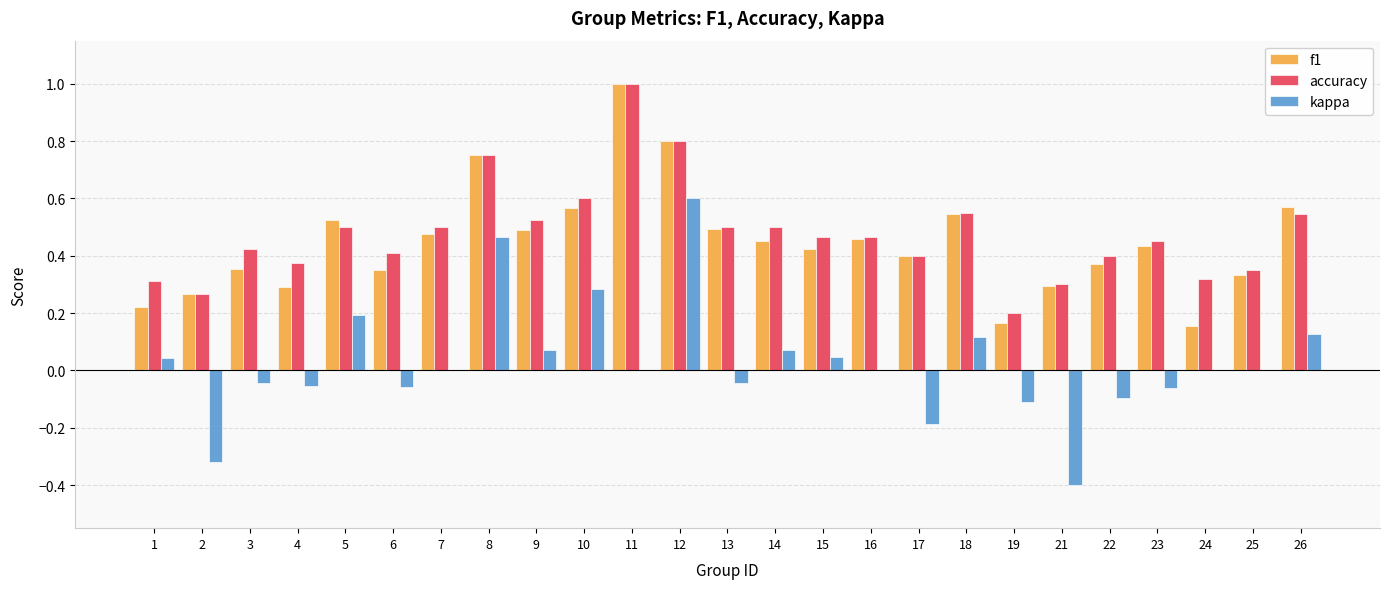

Is the value of f1 at 19 greater than the value of kappa at 26?

Yes